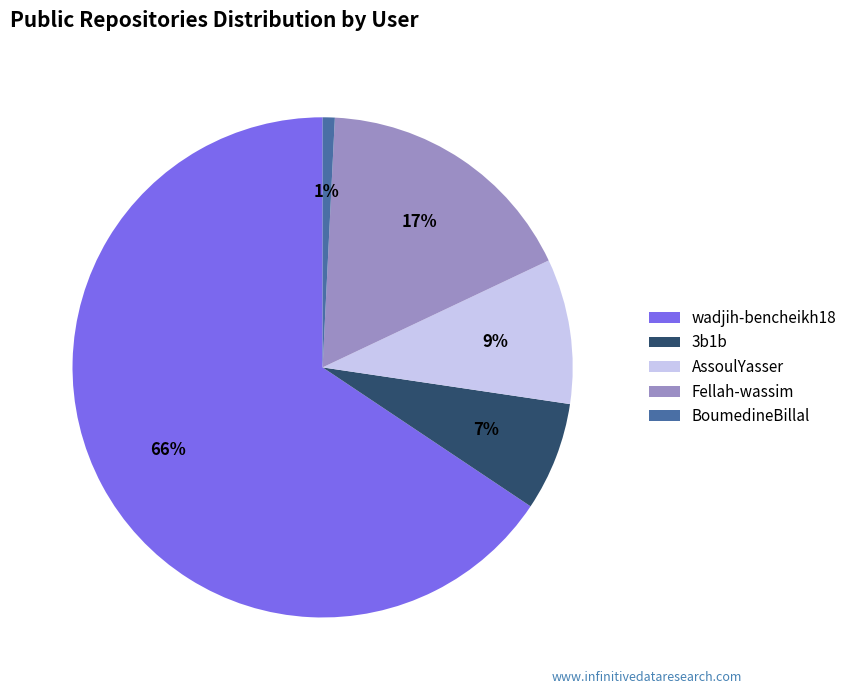

Is it true that BoumedineBillal is 13% of the pie?

False